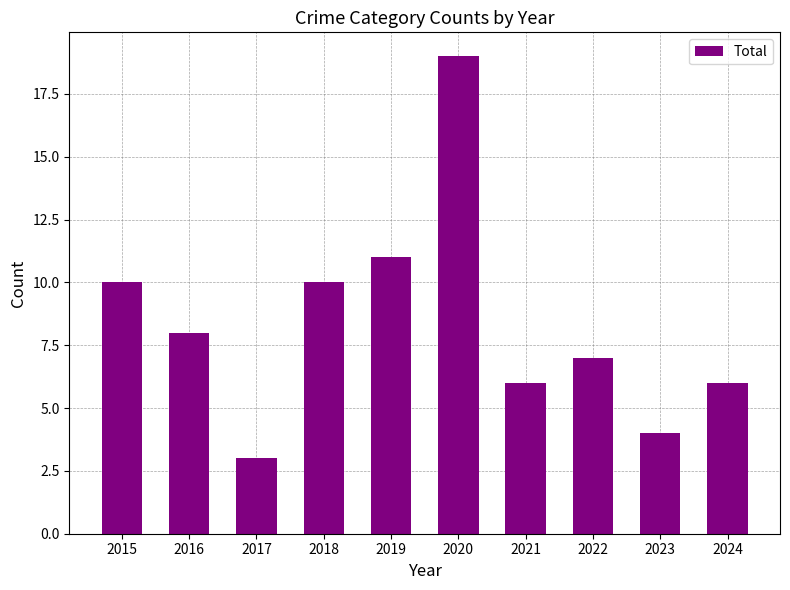

Are the bars grouped side by side (vs. stacked)?

No